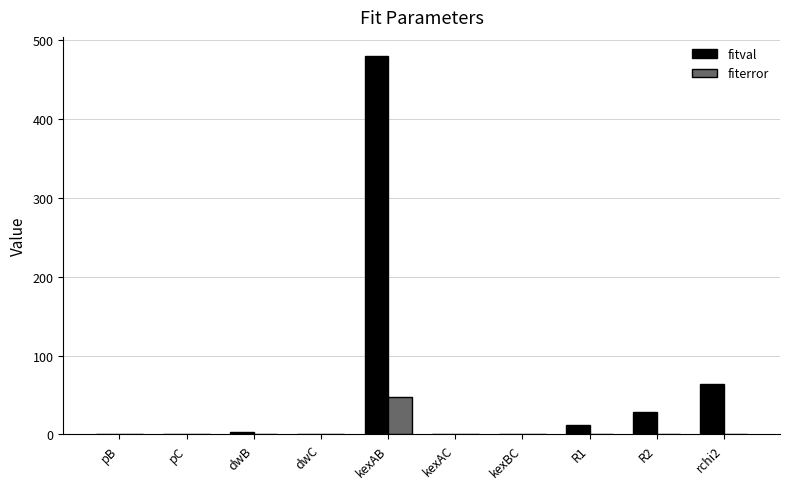

What is the spread (max minus min) of values at R2?

27.1